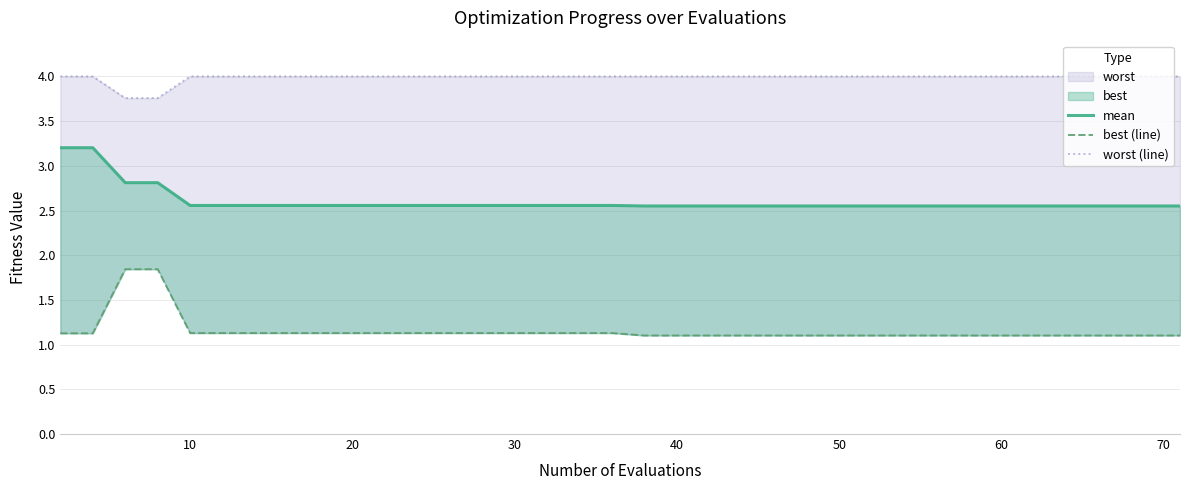

Does the chart have visible grid lines?

Yes